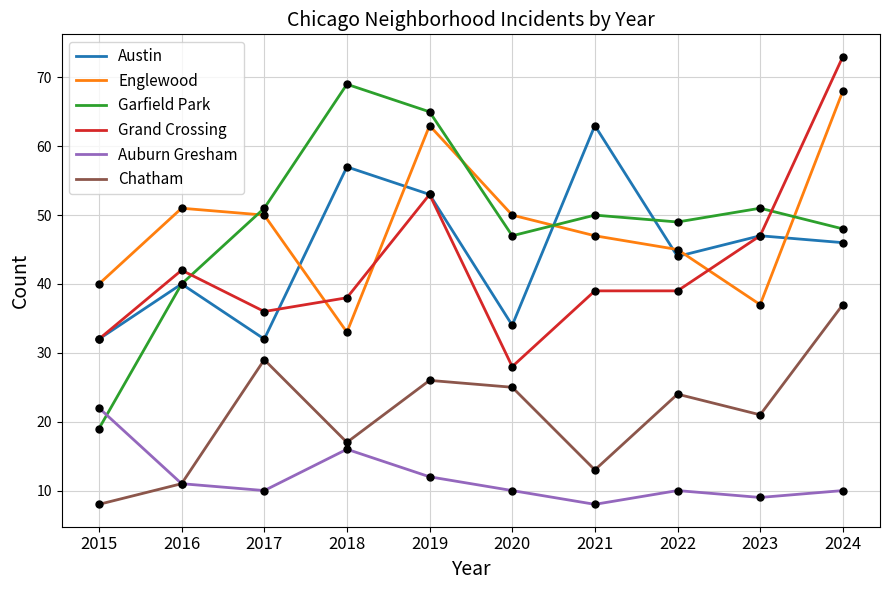

What is the total value across all series at 2019?

272